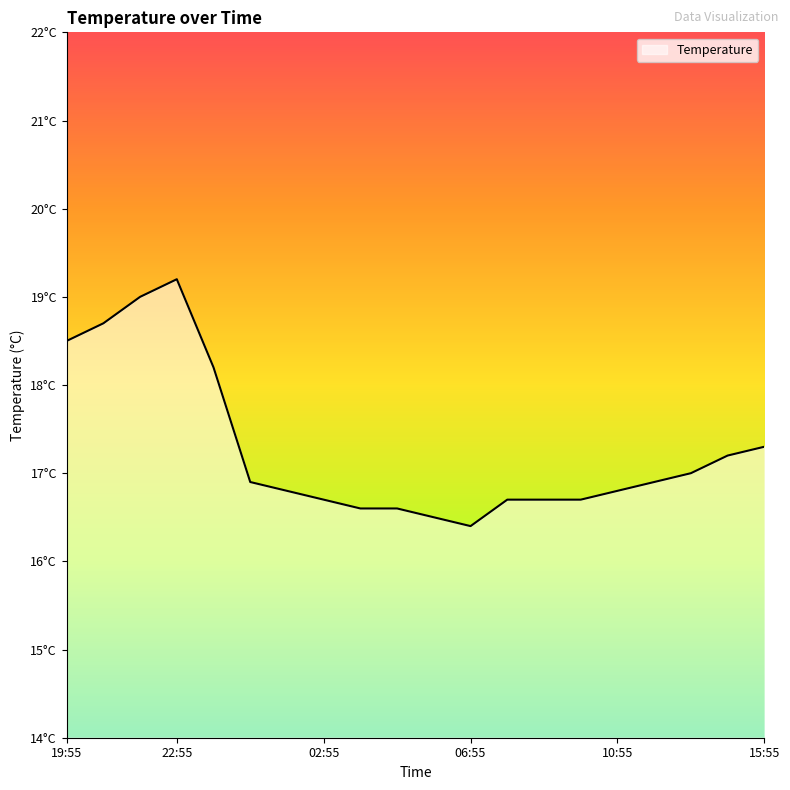

What is the sum of all values?

345.4